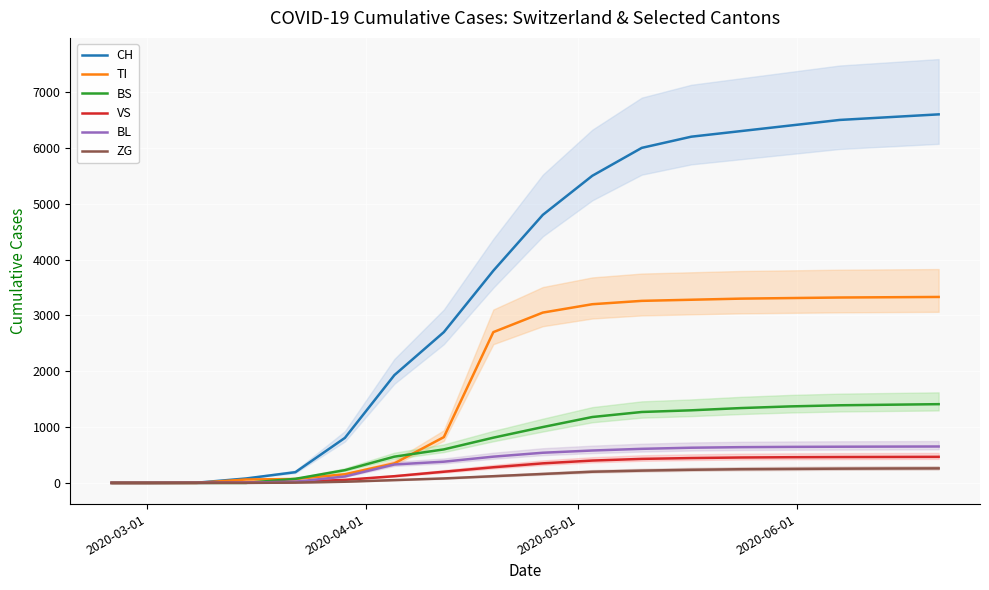

What is the maximum value for BS?

1410